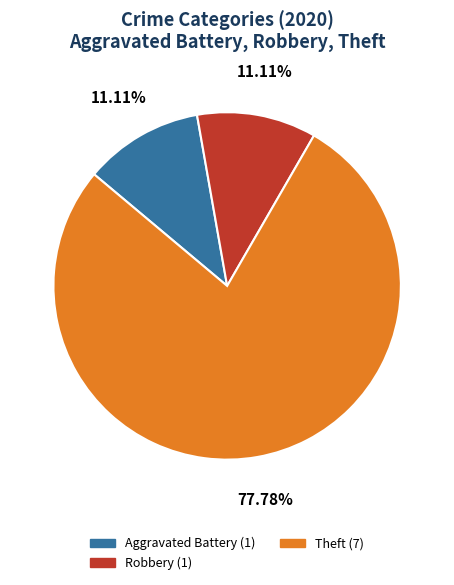

Which has a higher value, Robbery or Theft?

Theft